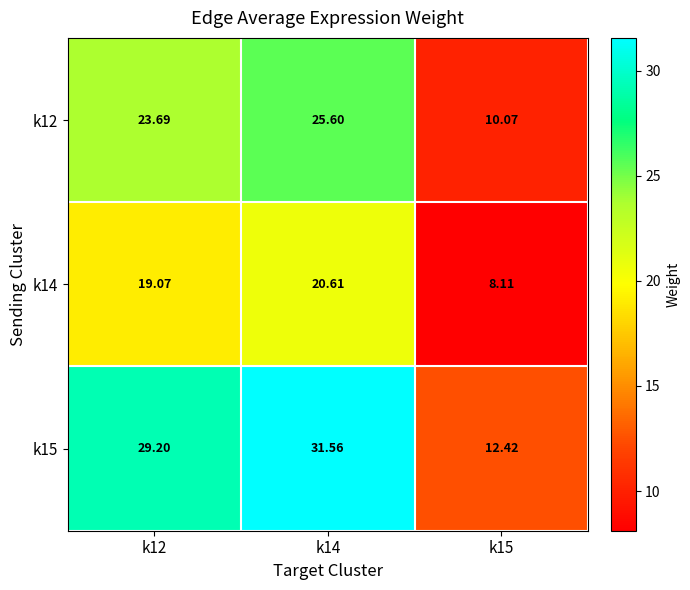

How many values in the k14 series are below 19?

1